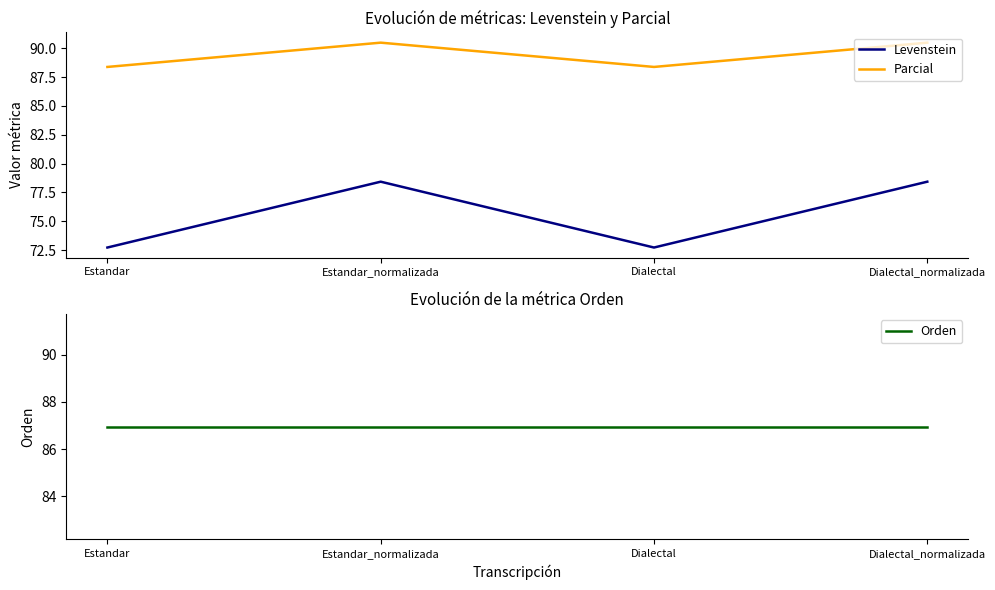

What is the label of the 4th point from the left?

Dialectal_normalizada